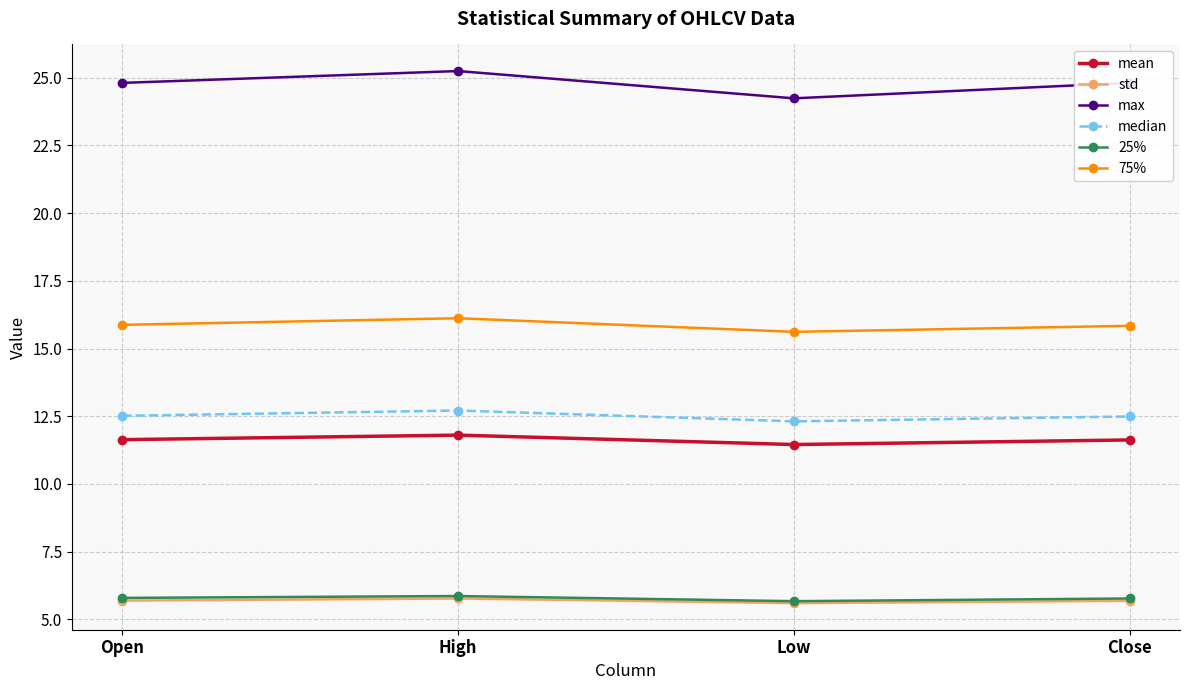

Where is median nearest to the value 12?

Low